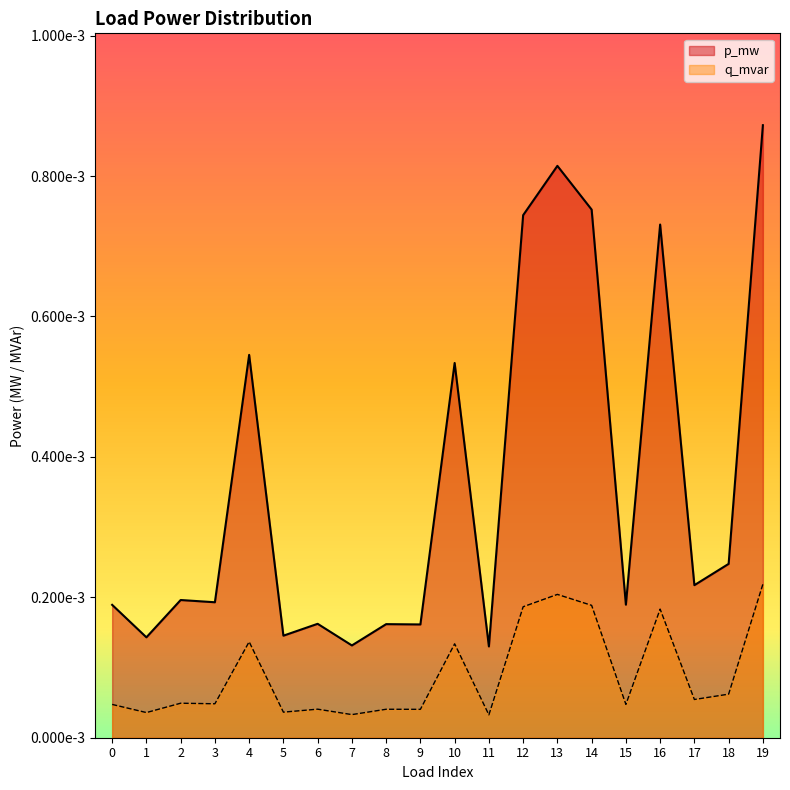

True or false: p_mw and q_mvar intersect in this chart.

False